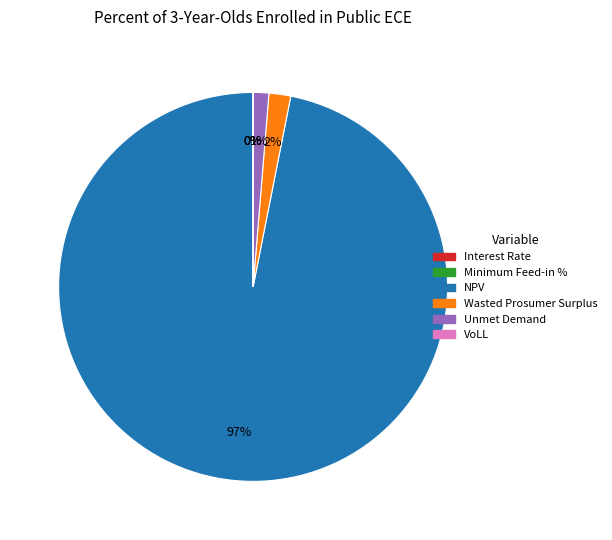

To the nearest percent, what percentage of the pie is NPV?

97%